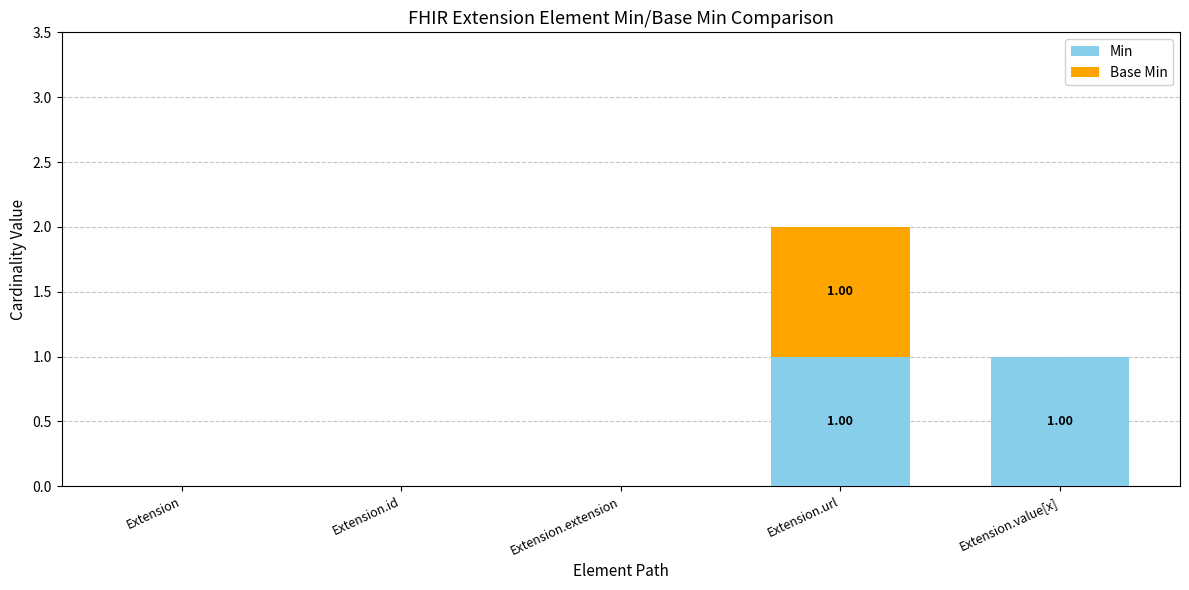

At which category is the sum across all series the highest?

Extension.url